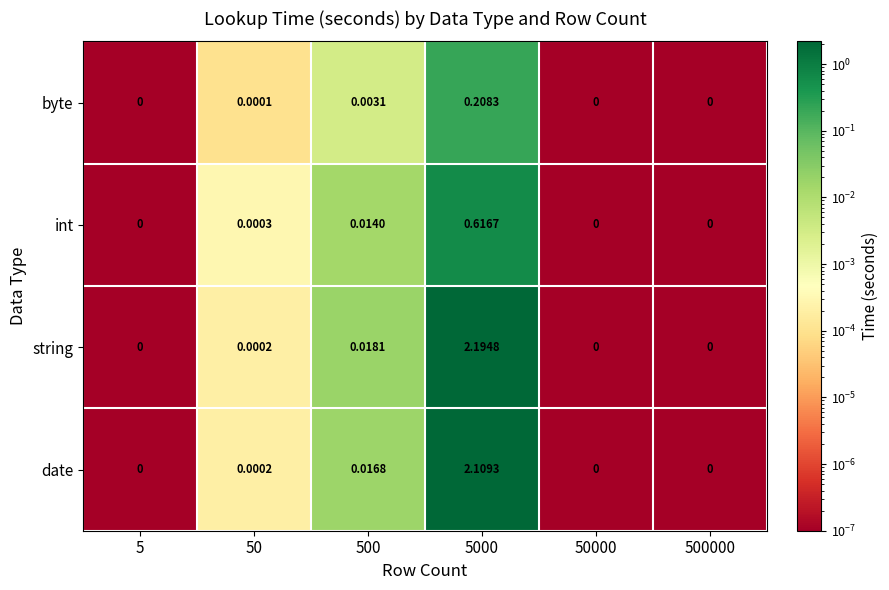

What is the spread (max minus min) of values at 5000?

2.0